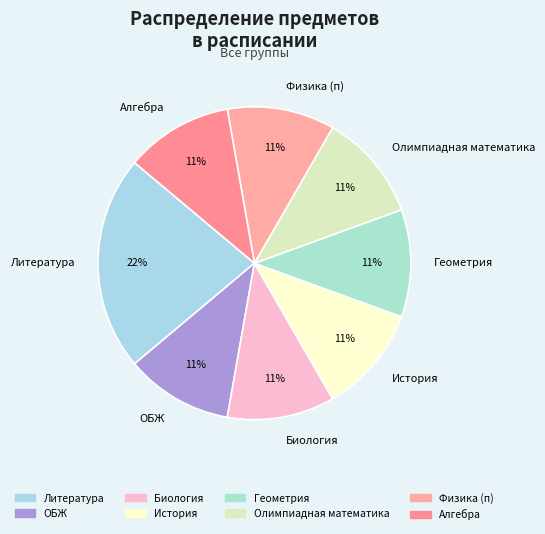

The Геометрия slice represents 21% of the pie. True or false?

False